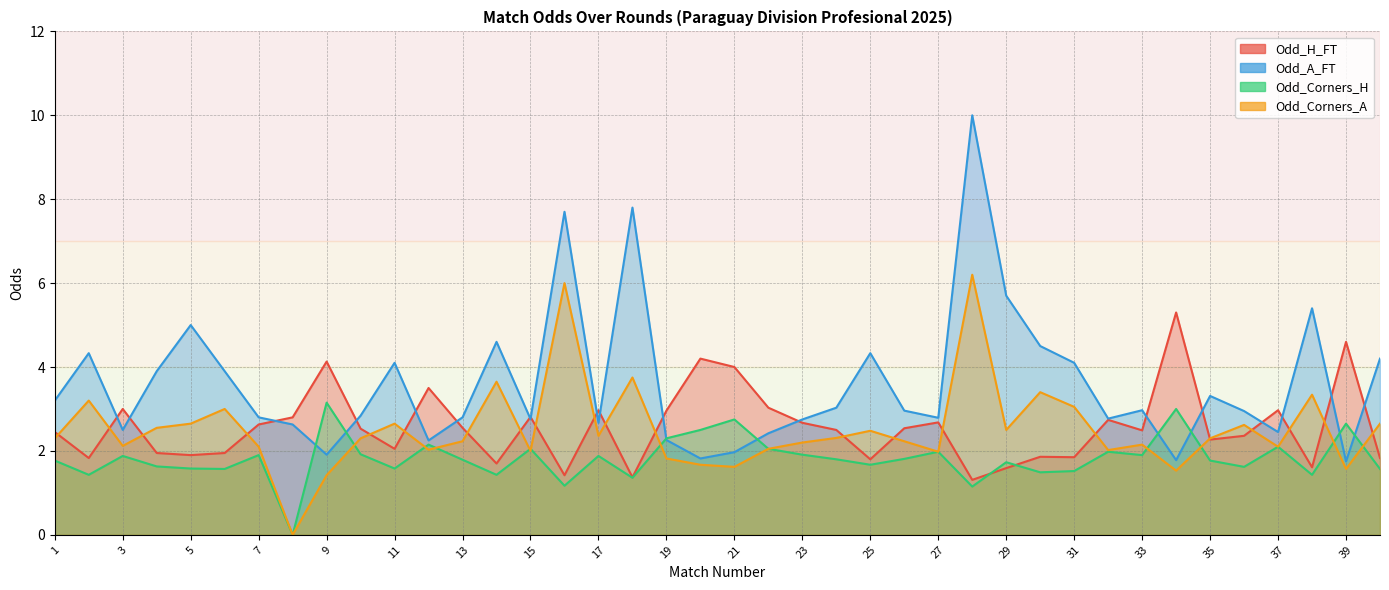

What is the difference between the Odd_Corners_H values at 14 and 1?

0.3